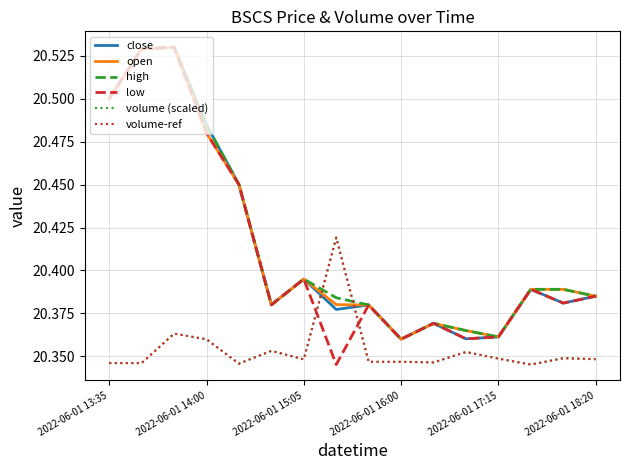

Which series has the largest range (max minus min)?

low